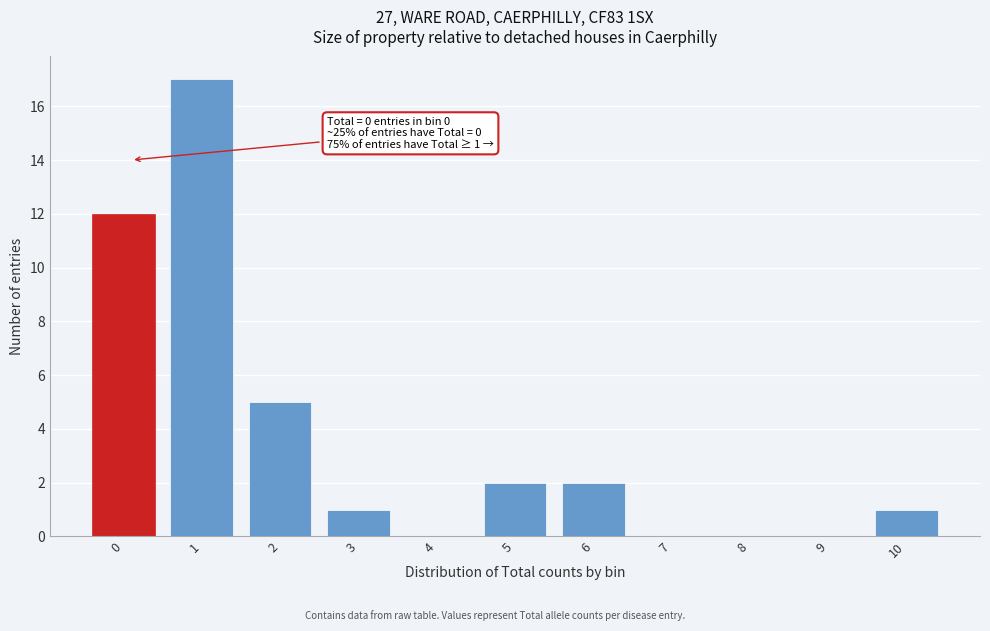

Reading left to right, transcribe all the data shown in this chart.

0=12	1=17	2=5	3=1	4=0	5=2	6=2	7=0	8=0	9=0	10=1